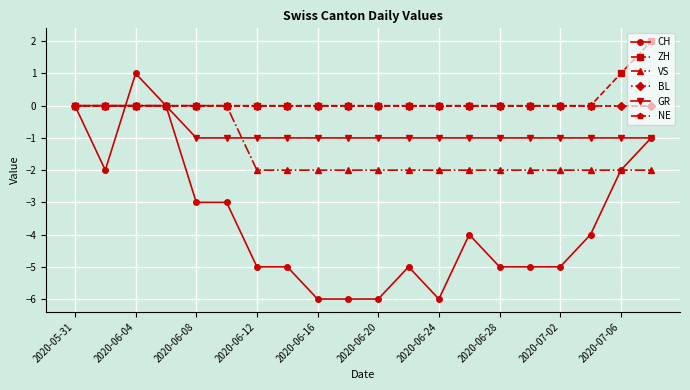

Is this an area chart (filled region under the line)?

No